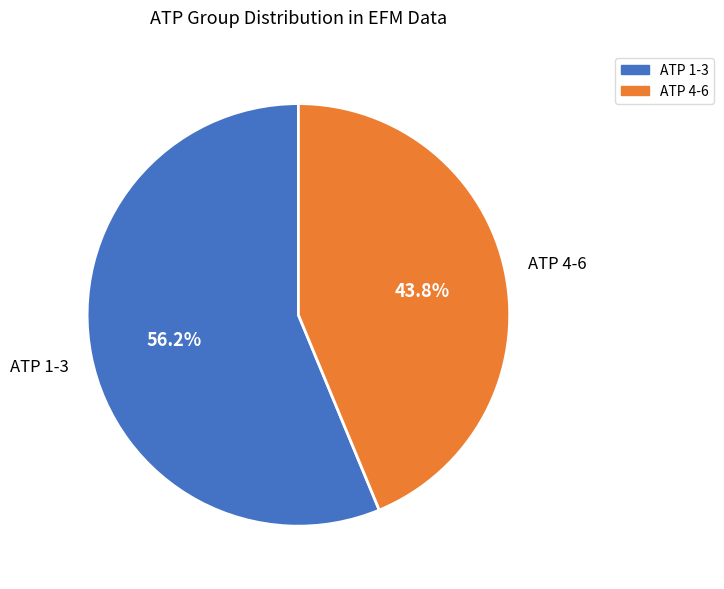

Is there any slice that represents more than half of the pie?

Yes